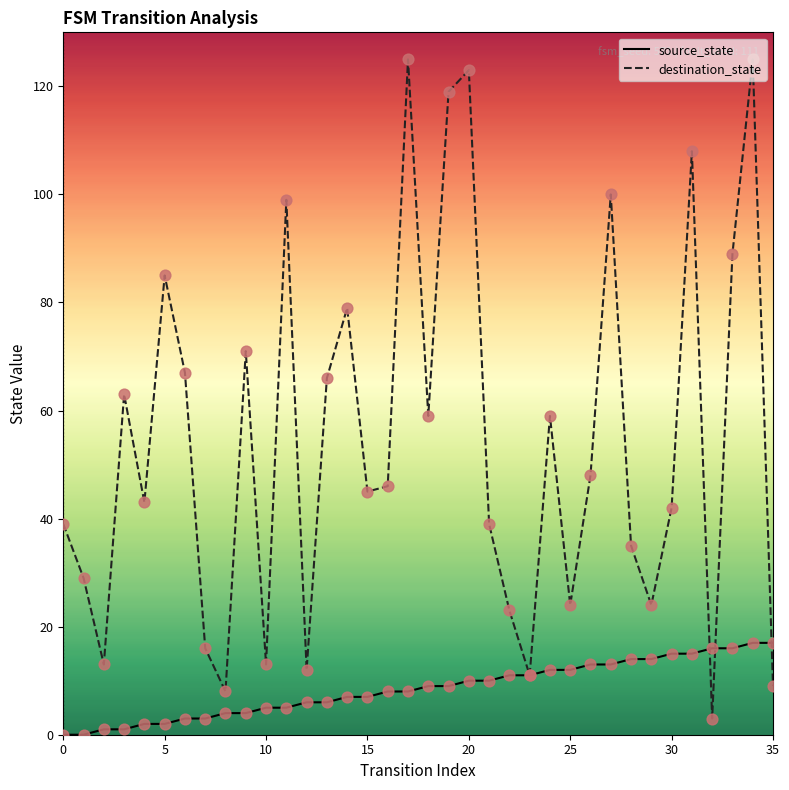

Which series has the widest spread of values?

destination_state